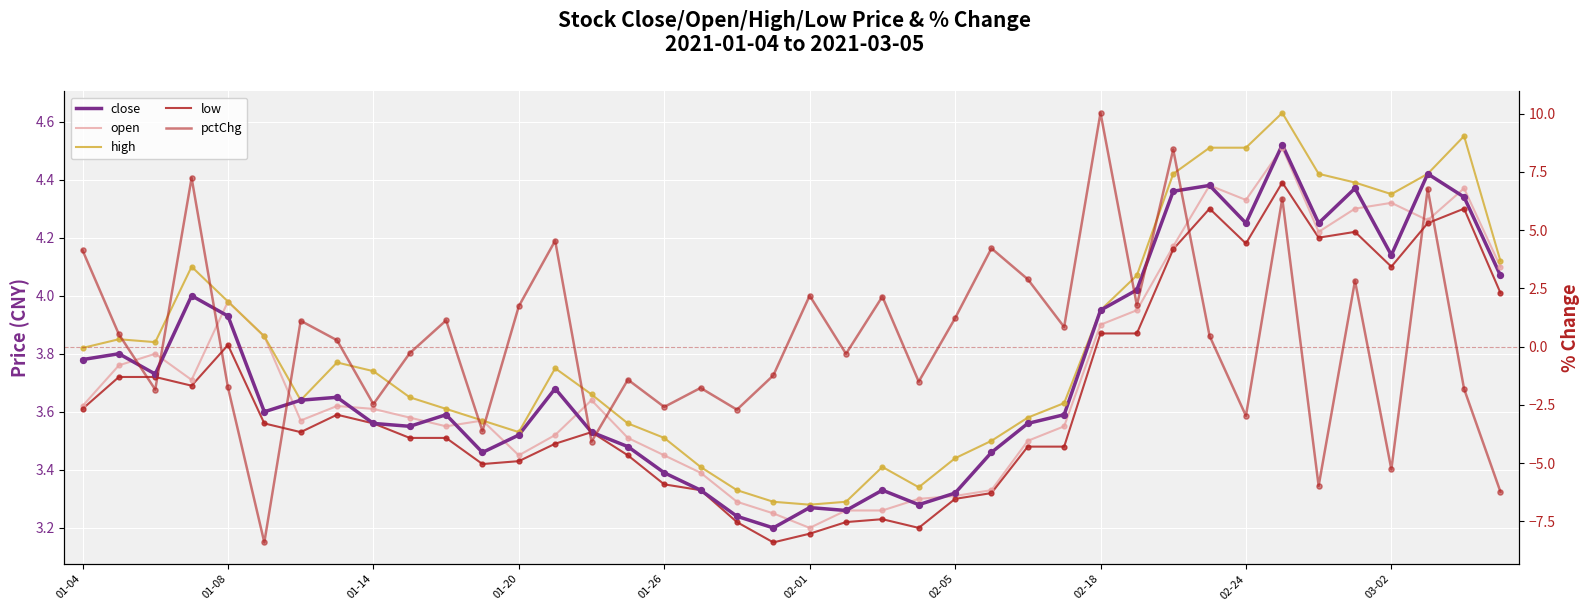

Is the value of low at 11 greater than the value of high at 01-08?

No